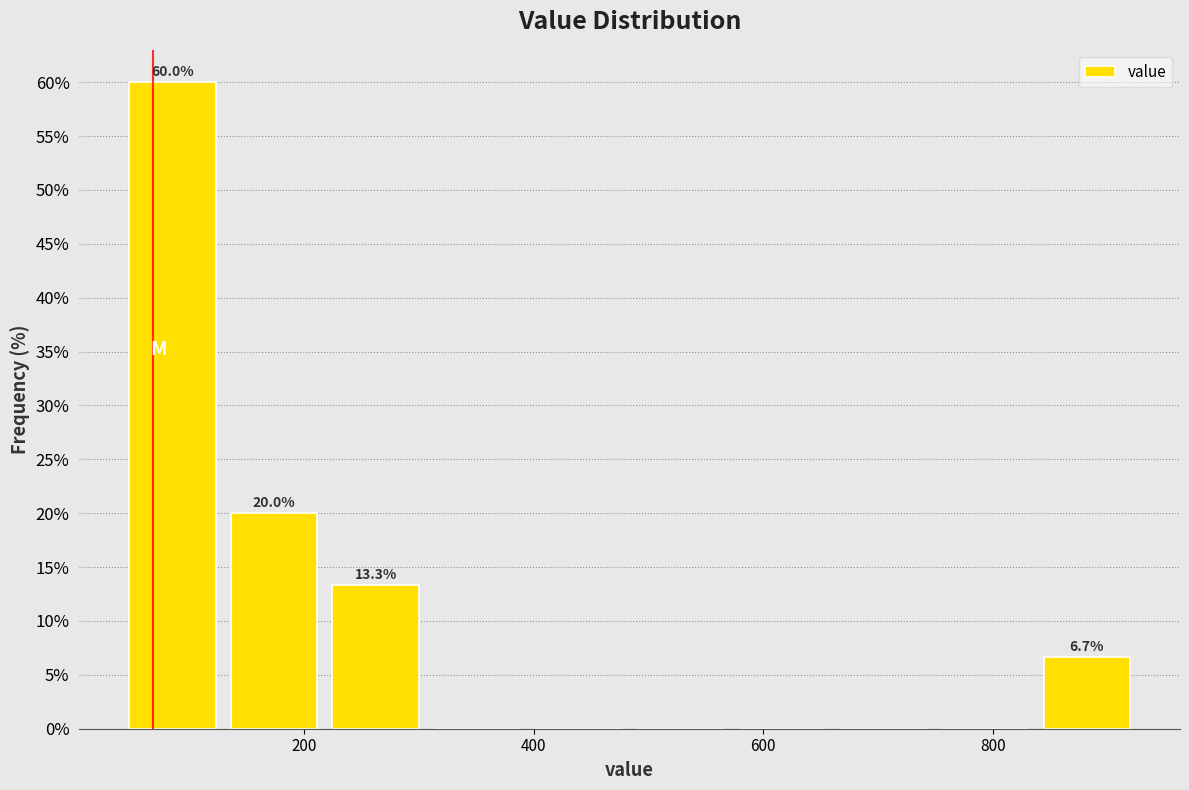

Which range on the x-axis has the tallest bar?

40 to 120